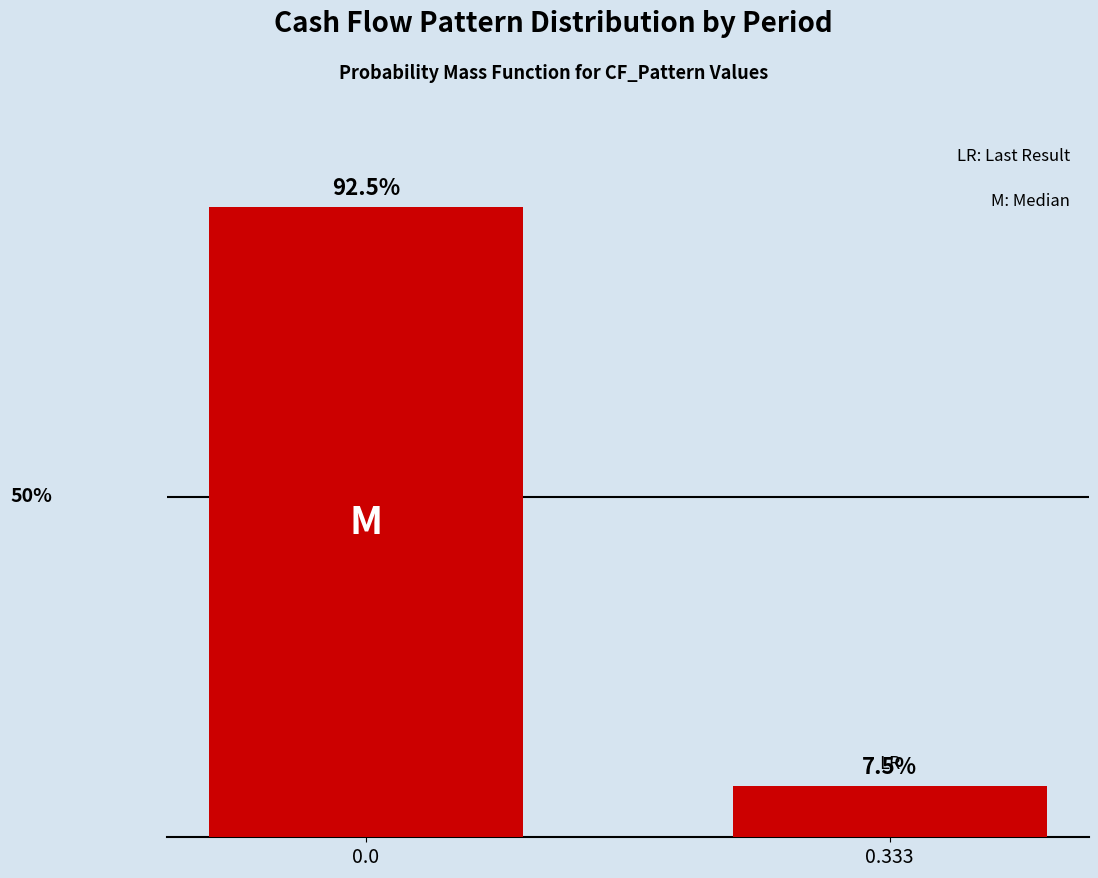

Rank the categories by value from lowest to highest.

0.333, 0.0